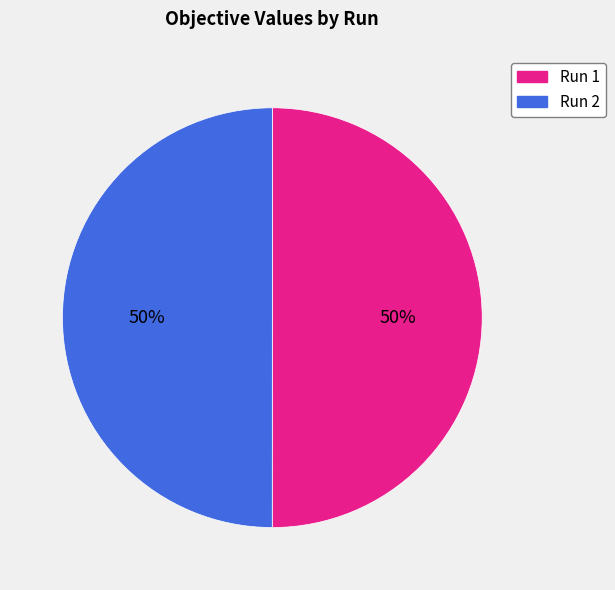

To the nearest percent, what is the average slice percentage?

50%